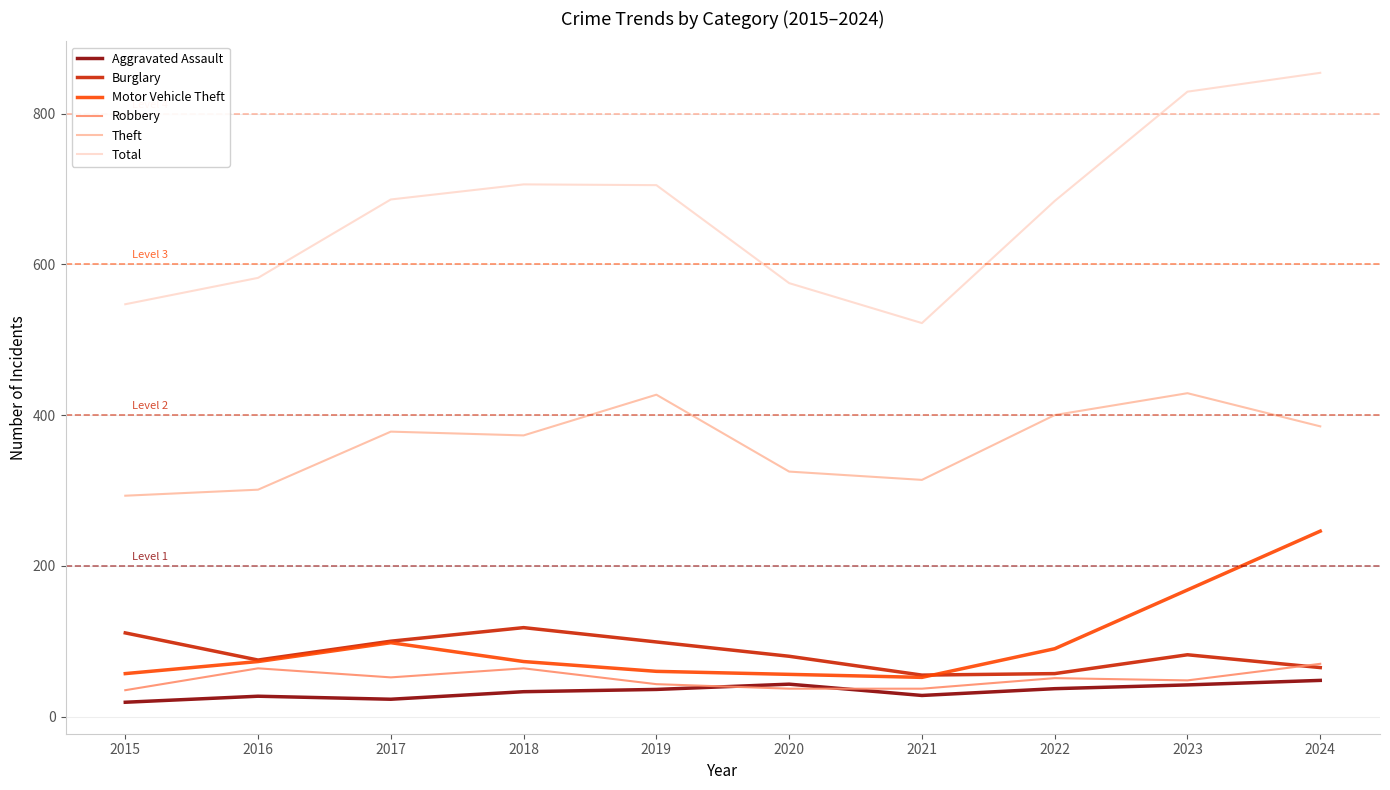

Which series changed the most between 2019 and 2024?

Motor Vehicle Theft